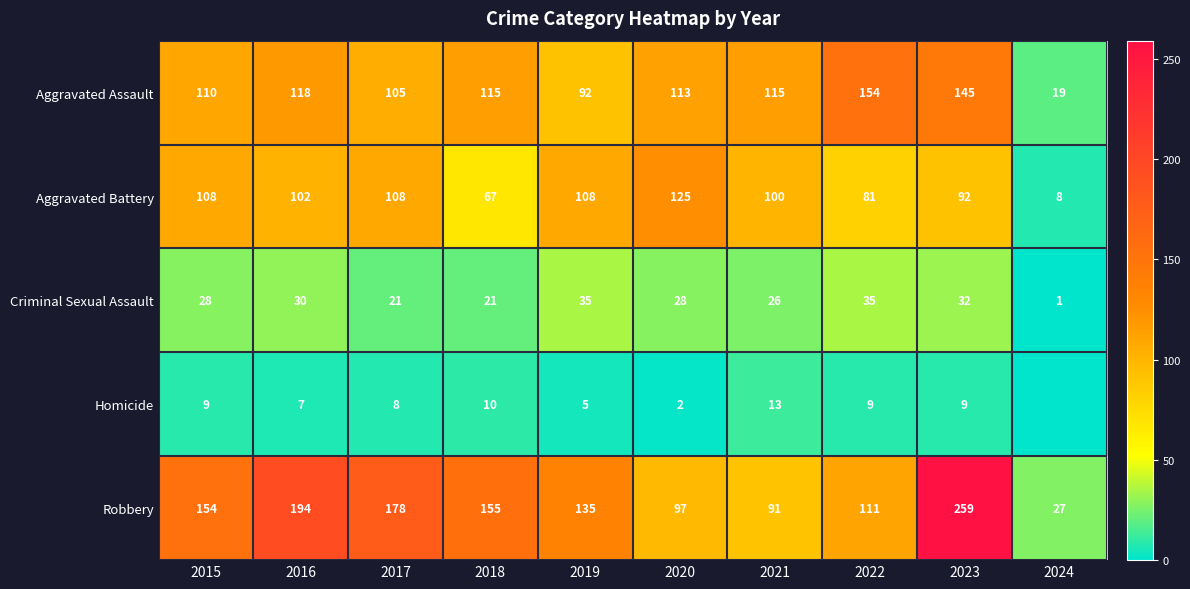

Is it true that Aggravated Battery equals 108 at 2017?

True